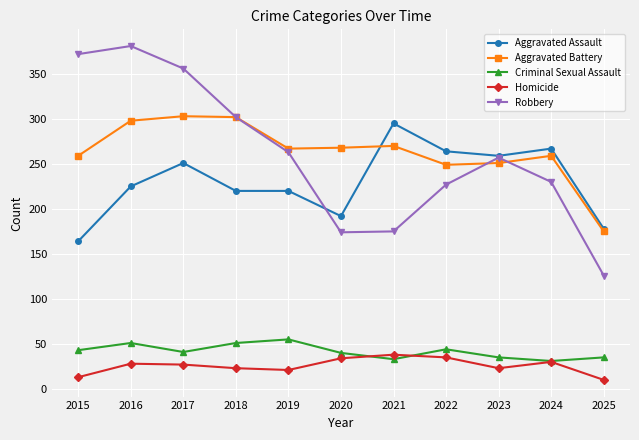

True or false: Aggravated Assault and Criminal Sexual Assault cross at least once.

False